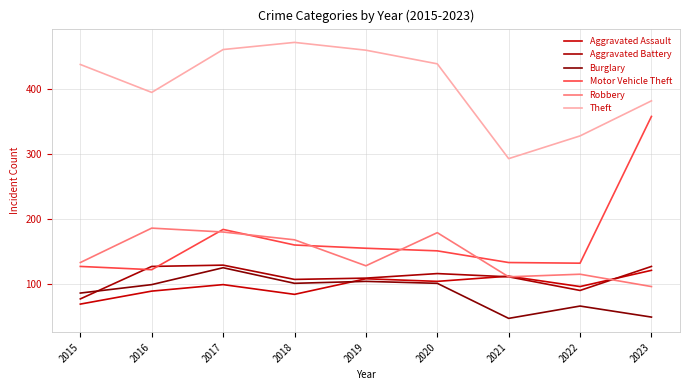

After their last crossing, which series has the higher values: Aggravated Assault or Robbery?

Aggravated Assault